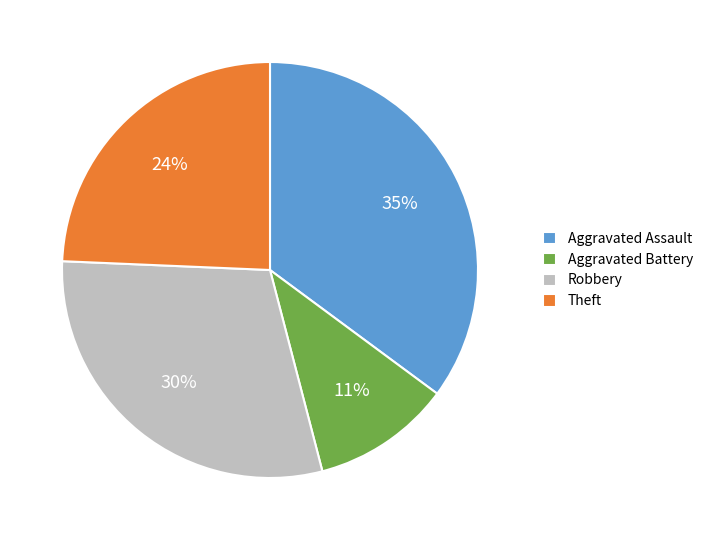

Which has a higher value, Aggravated Assault or Aggravated Battery?

Aggravated Assault